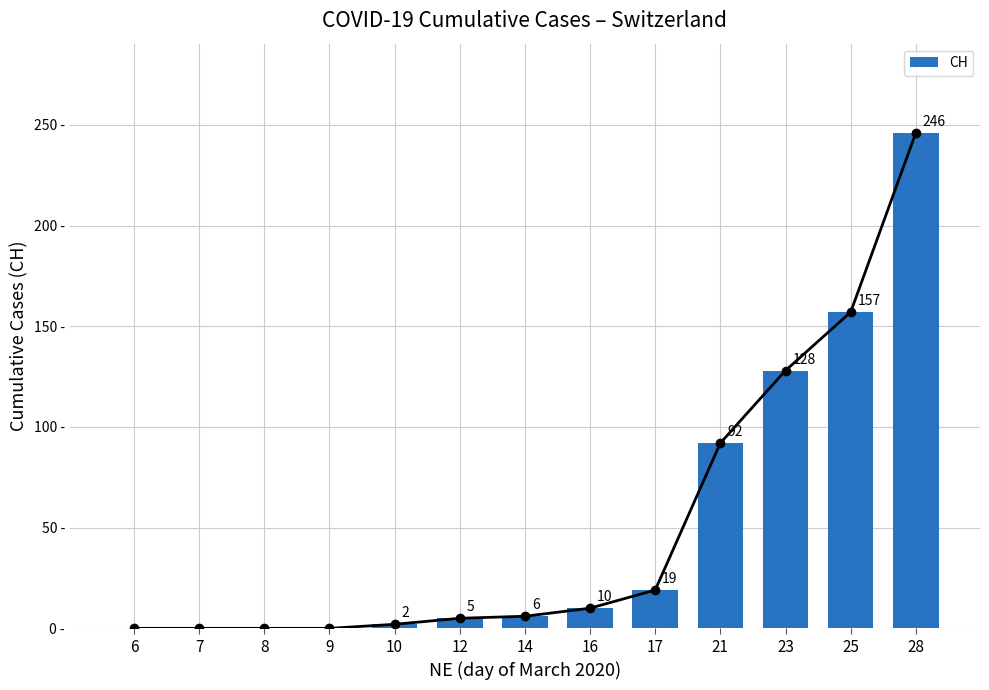

At which category does the chart reach its peak across all series?

28